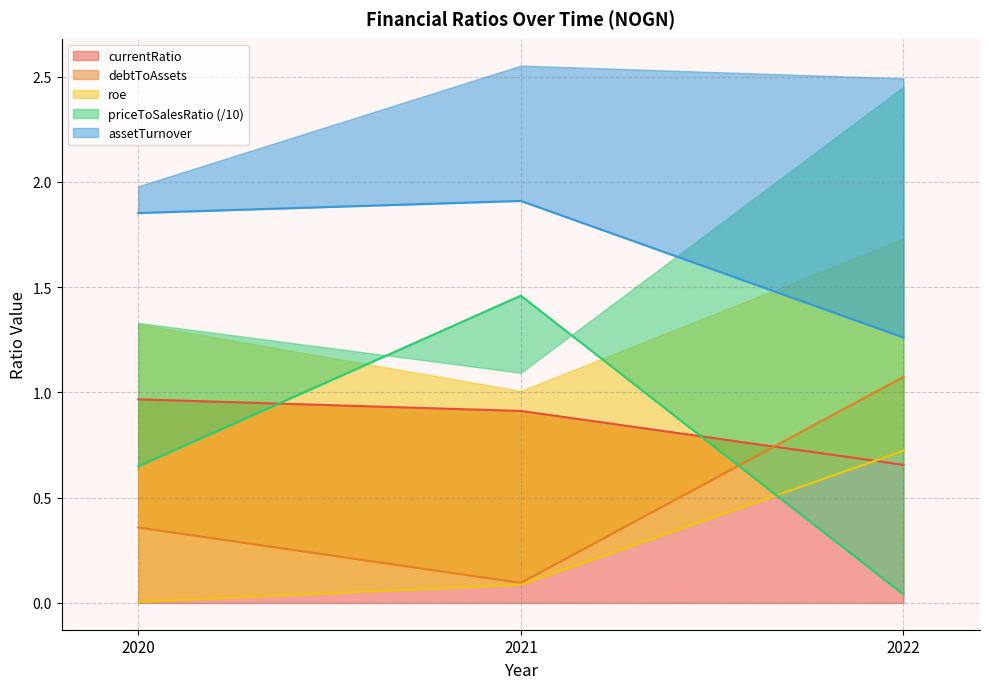

At which label is currentRatio closest to 0?

2022